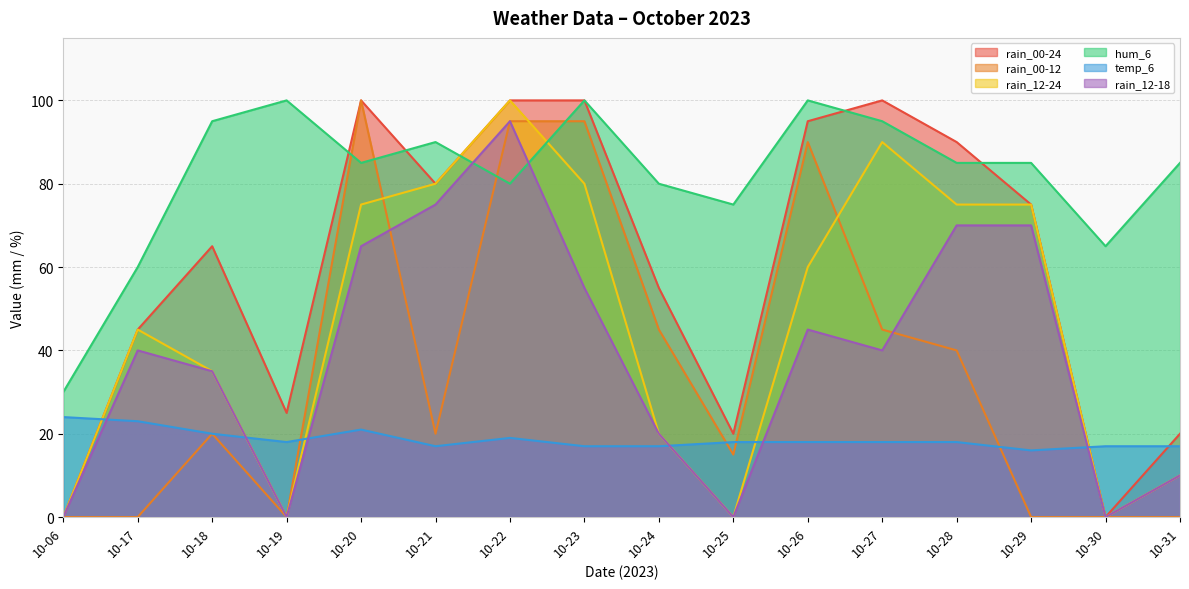

At which category is the sum across all series the highest?

10-22